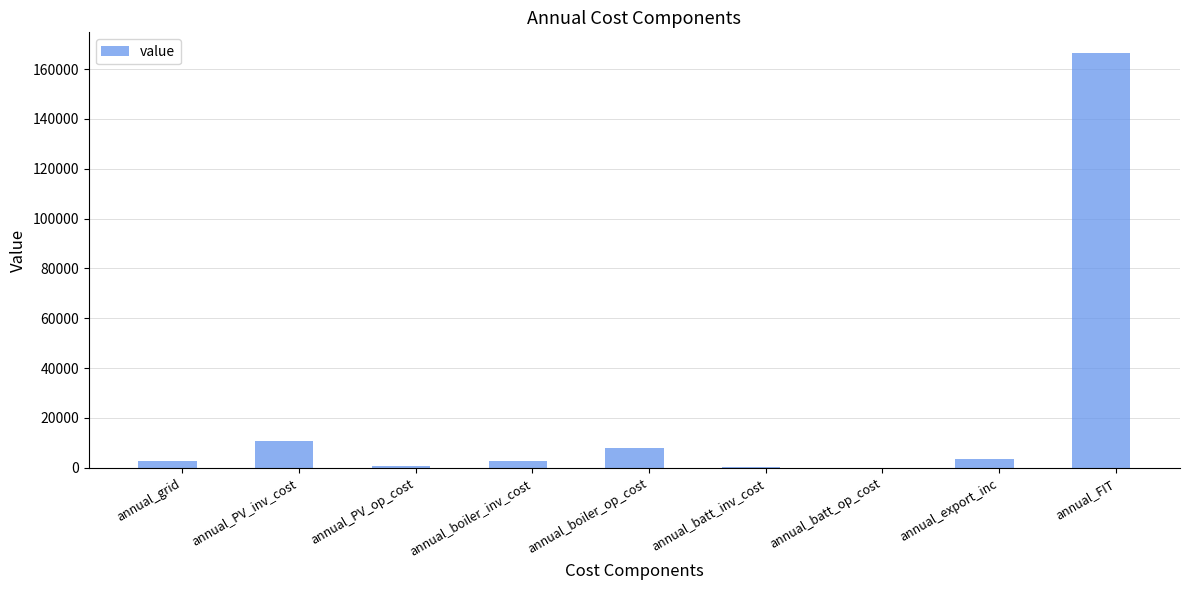

Between annual_boiler_op_cost and annual_grid, which is larger?

annual_boiler_op_cost